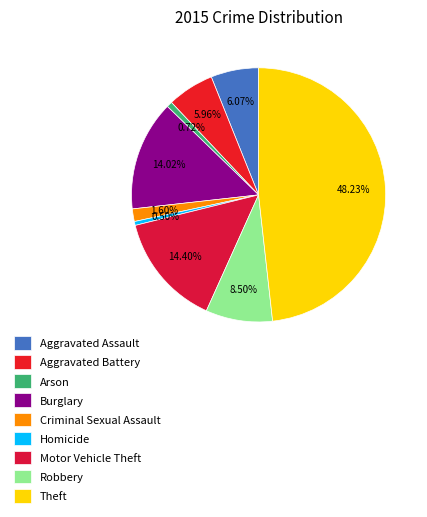

To the nearest percent, what is the combined percentage of Theft and Motor Vehicle Theft?

63%